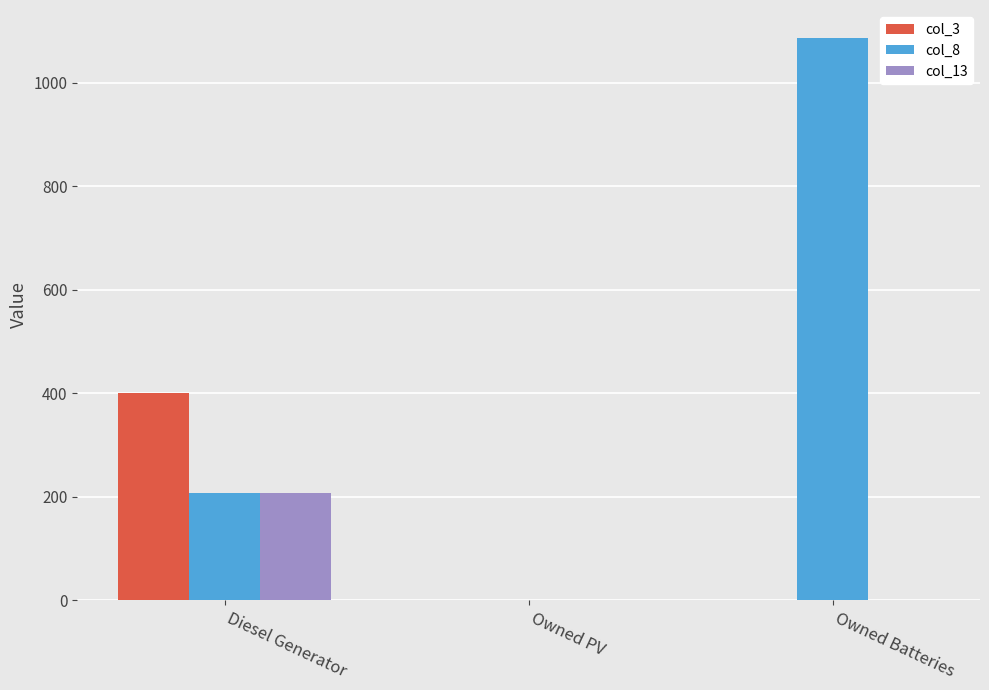

Which series changed the most between Owned PV and Owned Batteries?

col_8